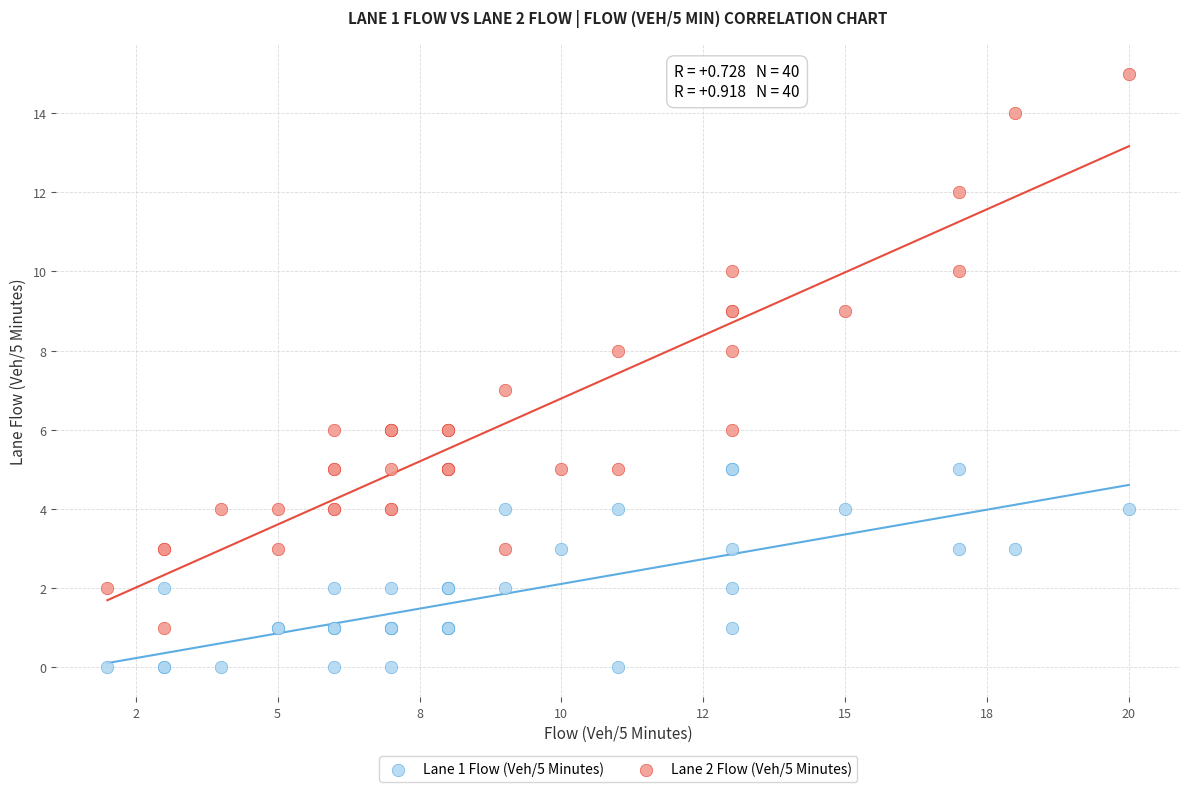

Which series has the widest spread of Y values?

Lane 2 Flow (Veh/5 Minutes)